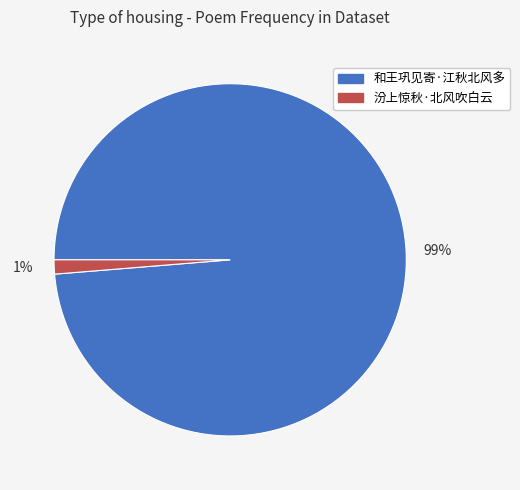

To the nearest percent, what is the combined percentage of 汾上惊秋·北风吹白云 and 和王巩见寄·江秋北风多?

100%